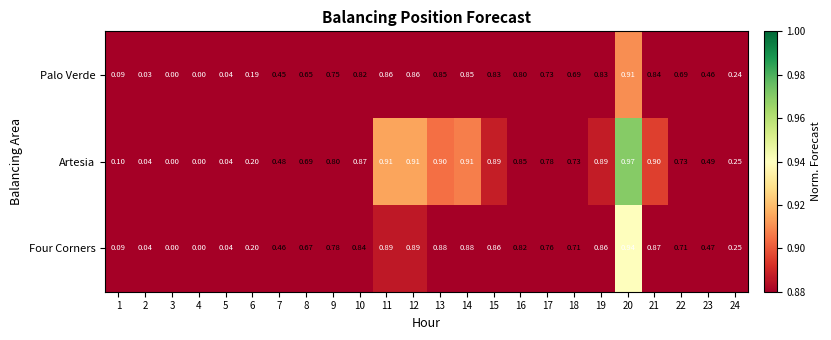

At which category is the sum across all series the highest?

20